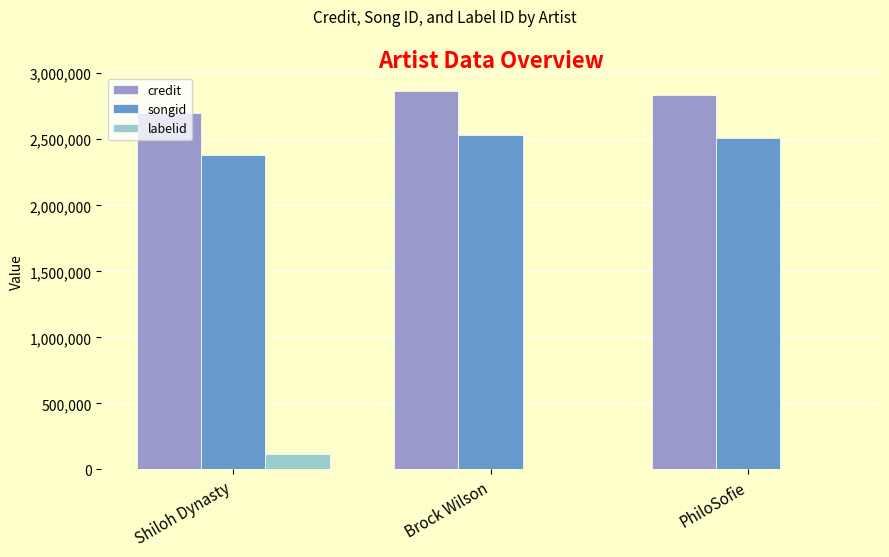

Is the value of credit at Brock Wilson greater than the value of labelid at Shiloh Dynasty?

Yes